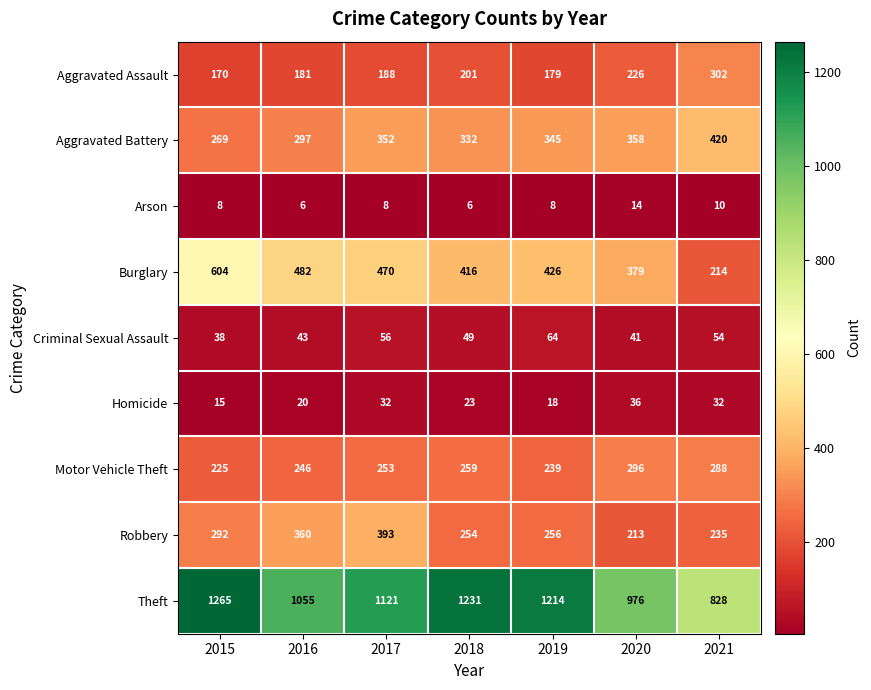

What is the difference between the maximum and minimum values in the Aggravated Assault series?

132